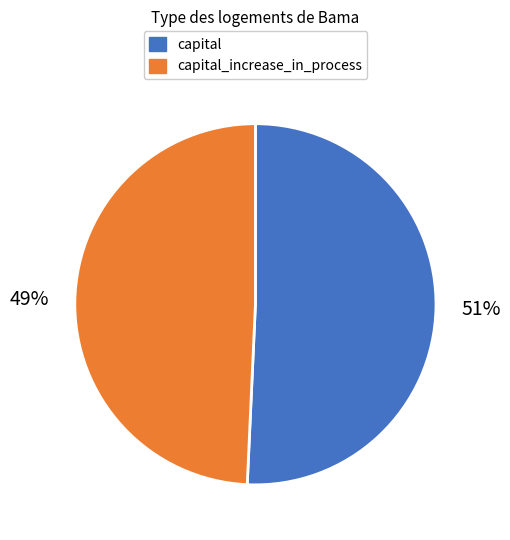

Count the number of slices in the pie.

2